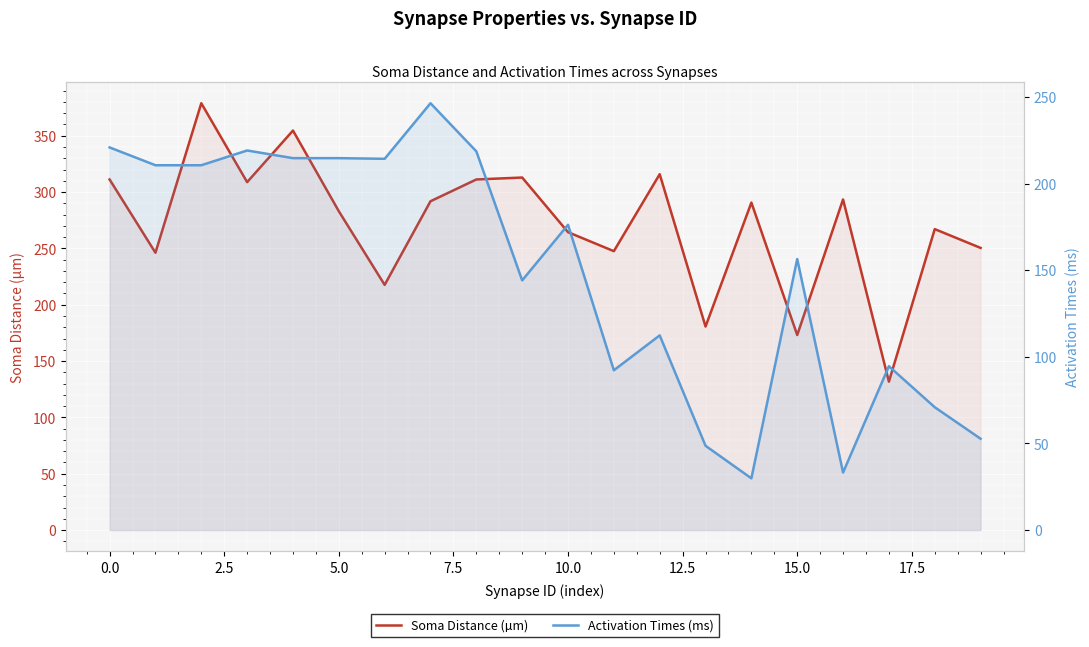

What is the difference between the maximum and minimum values in the Activation Times (ms) series?

216.5